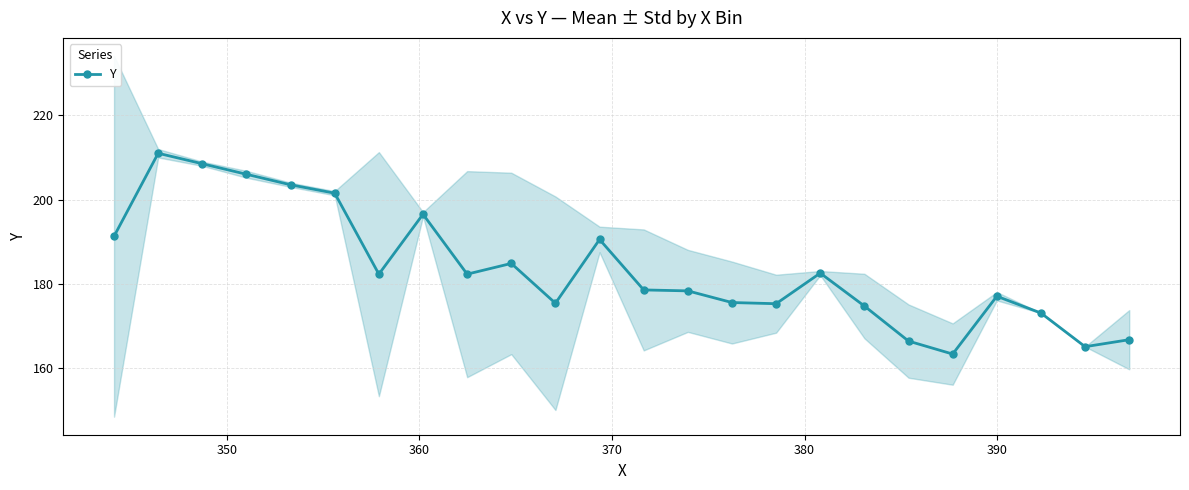

True or false: Y has more than 0 points higher than both neighbors.

True